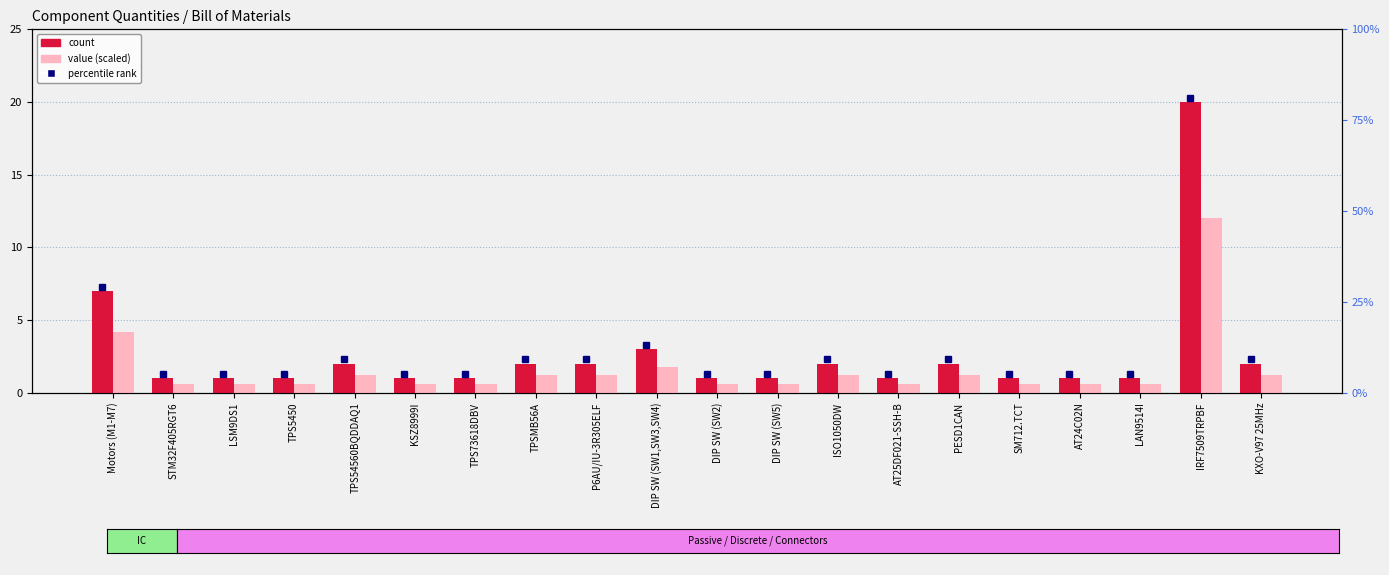

Rank the series by their maximum value, from highest to lowest.

count, value (scaled)